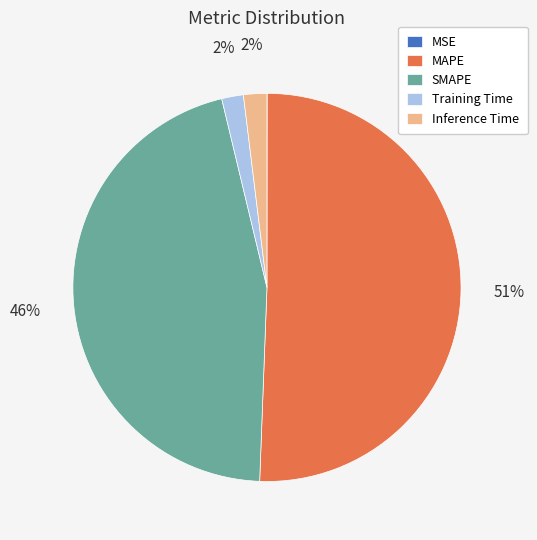

Which category has the biggest portion of the pie?

MAPE